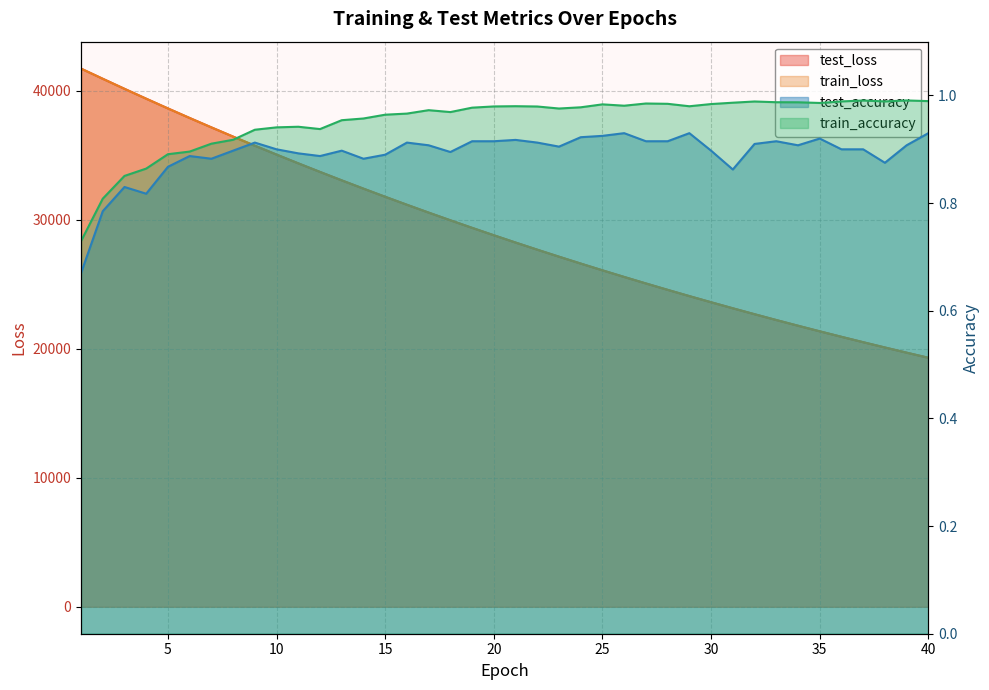

What is the average value of the train_accuracy series?

1.0